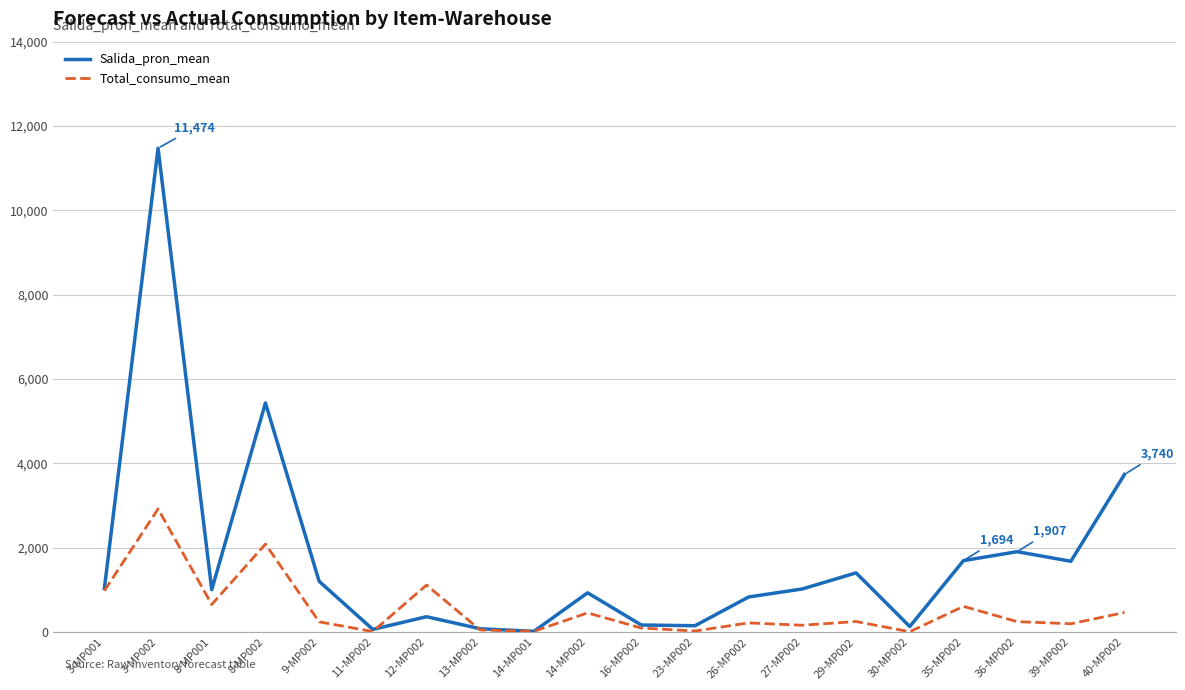

Does the chart display data point markers on the line(s)?

No